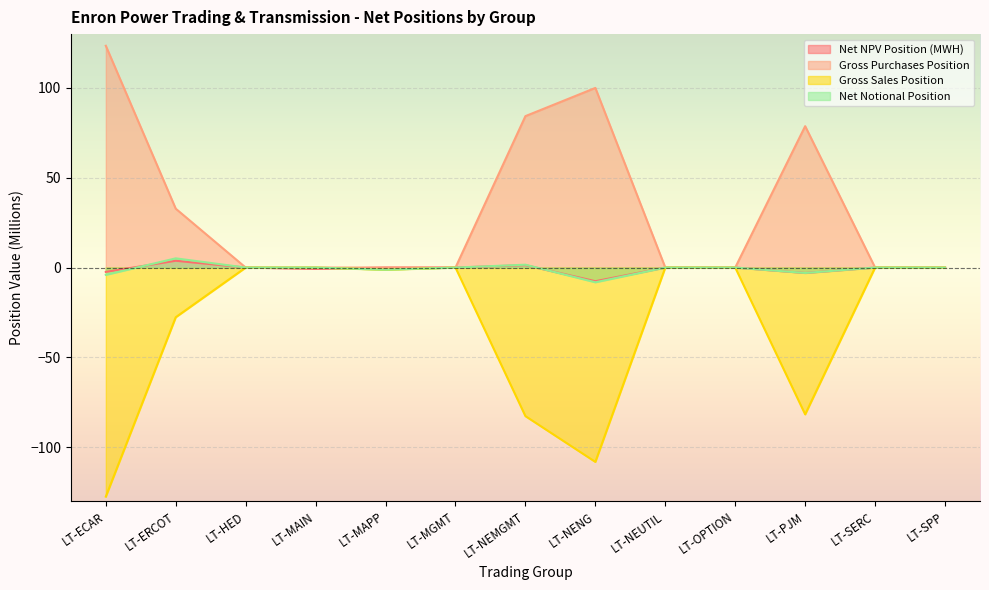

What is the value of the Net Notional Position point at the 11th from the left?

-3.0